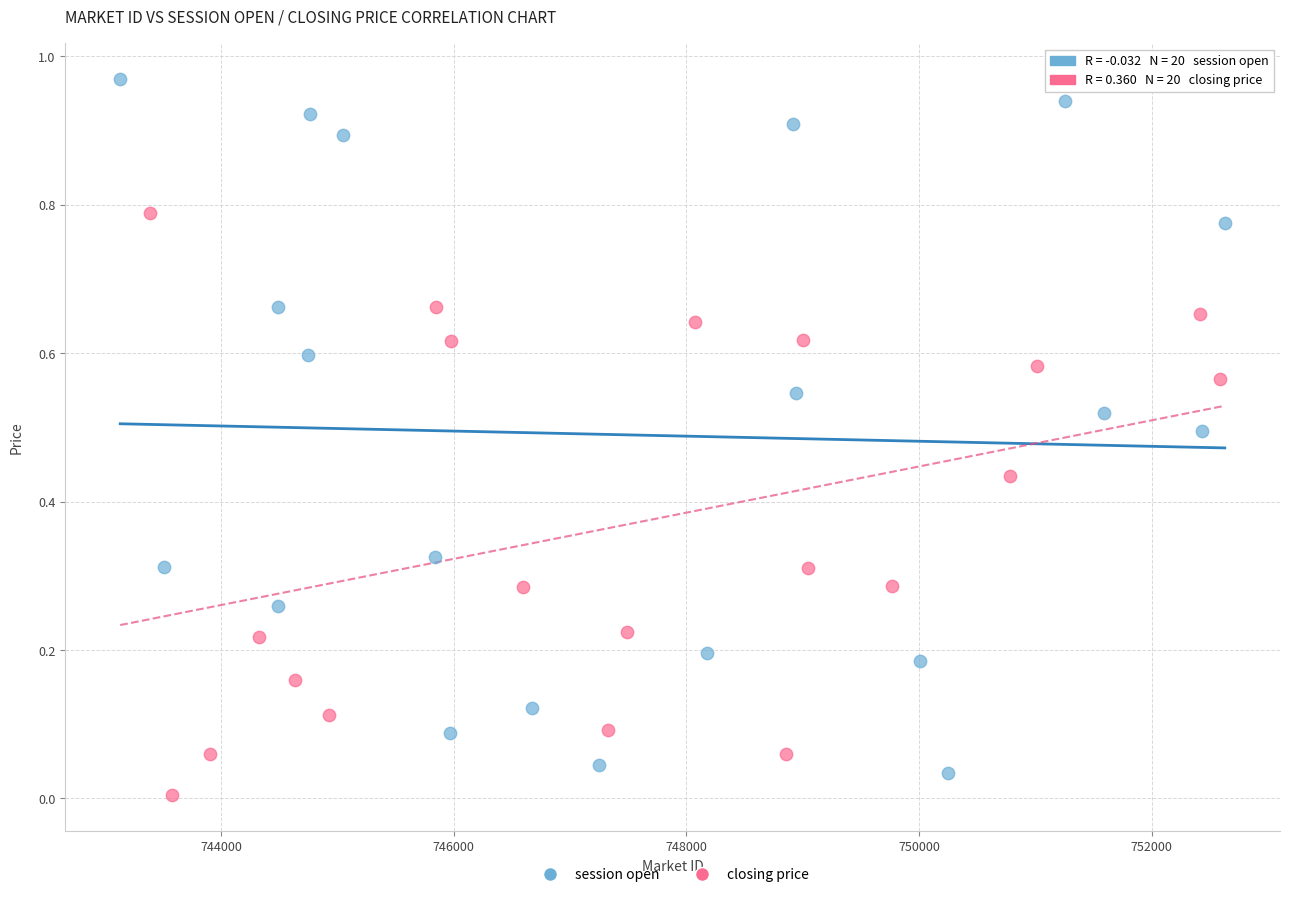

Which series contains the highest Y value?

session open